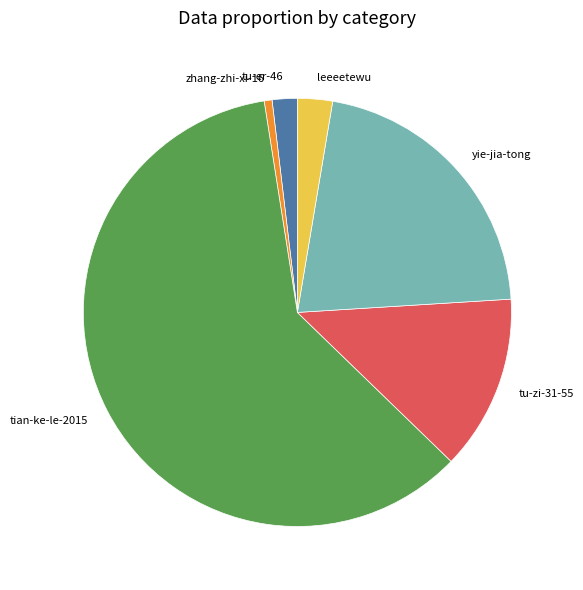

Do leeeetewu and zhang-zhi-xi-16 together represent more than half of the pie?

No